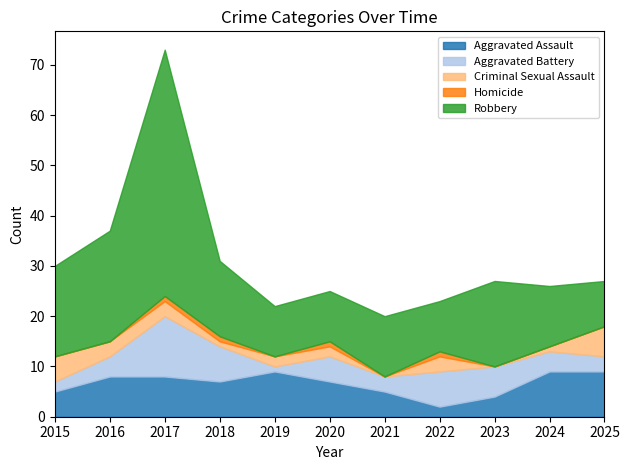

Which label corresponds to the largest value in the chart?

2017